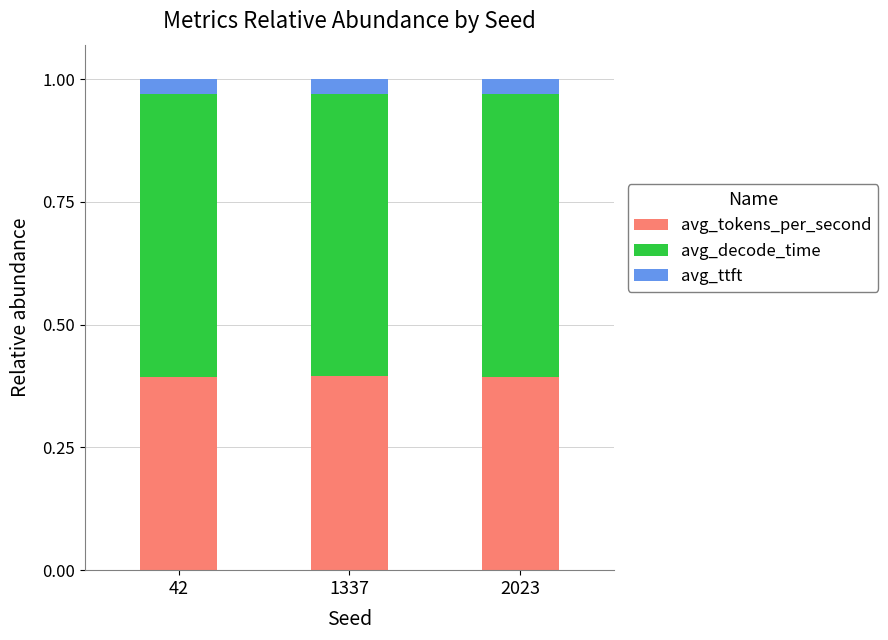

True or false: avg_tokens_per_second has a value of 0.4 at 2023.

True